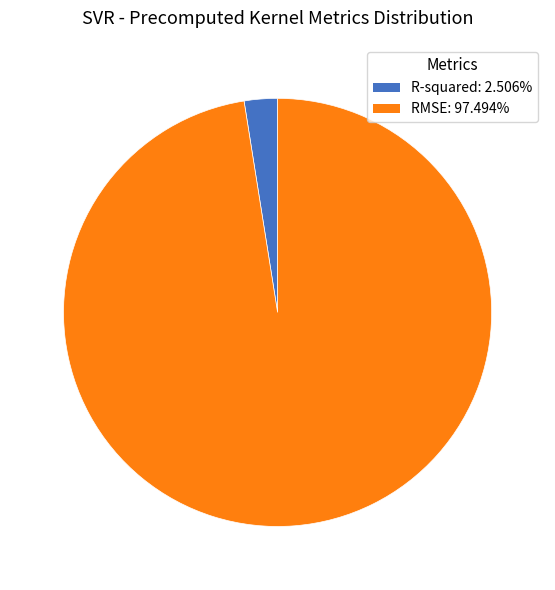

Is R-squared the majority of the pie?

No